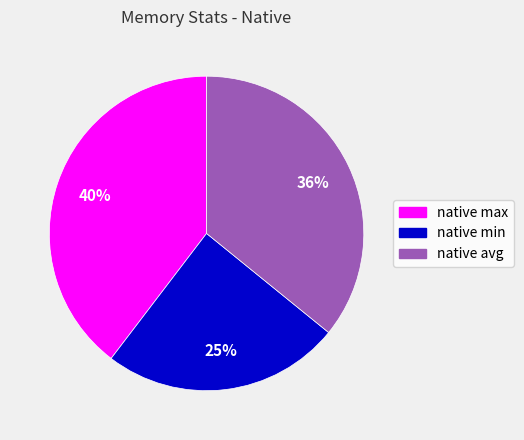

Do native avg and native min together represent more than half of the pie?

Yes